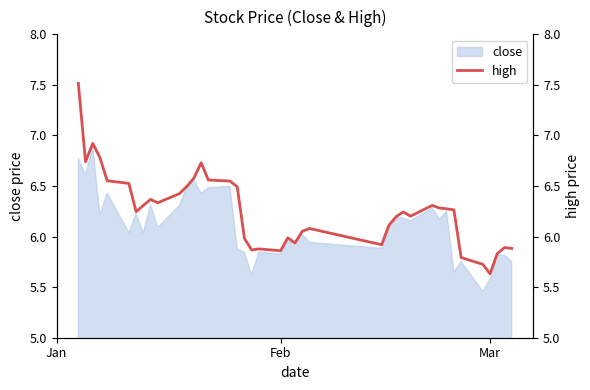

What is the minimum value shown in the chart?

5.6